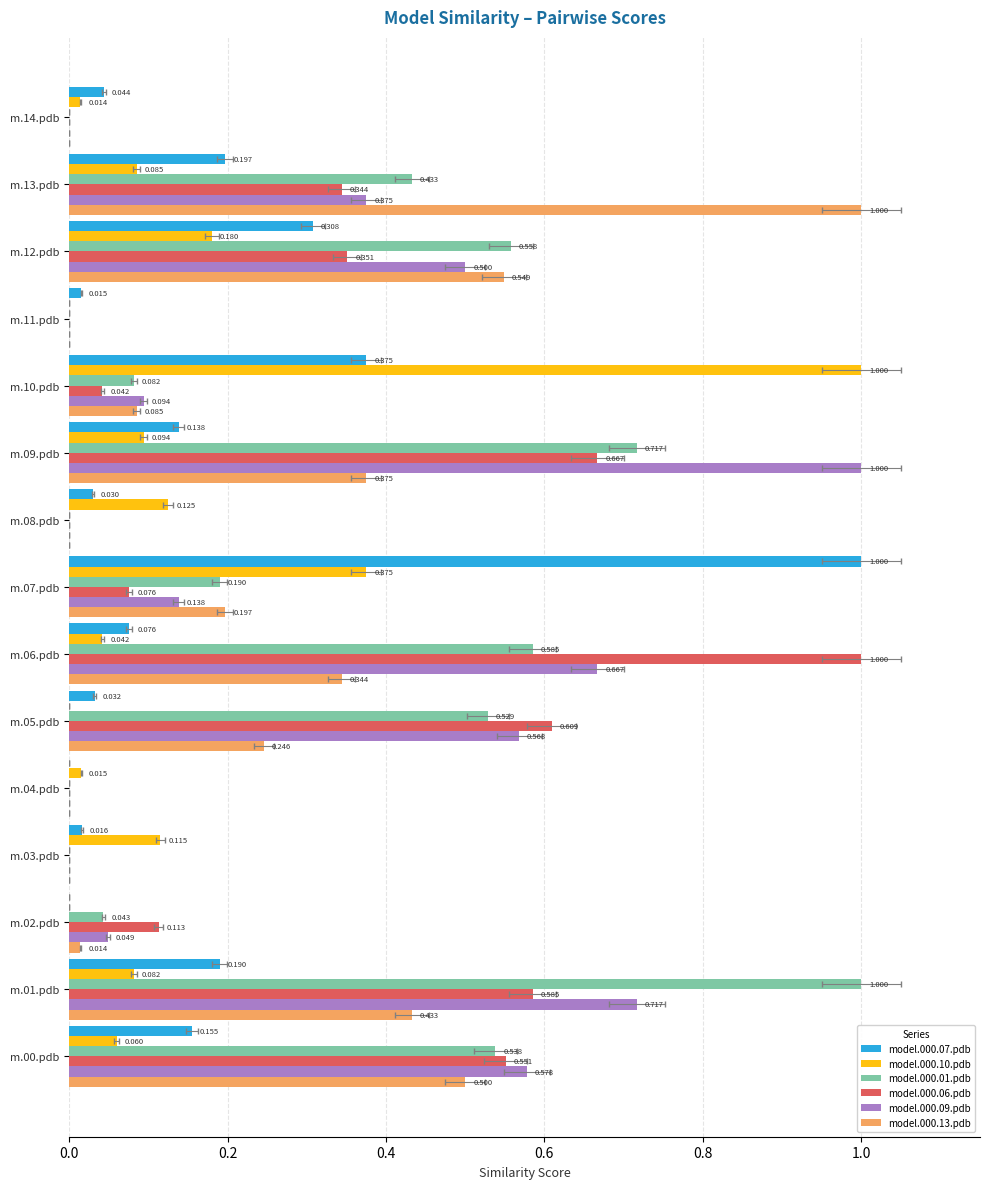

At how many categories does at least one series exceed 0?

15